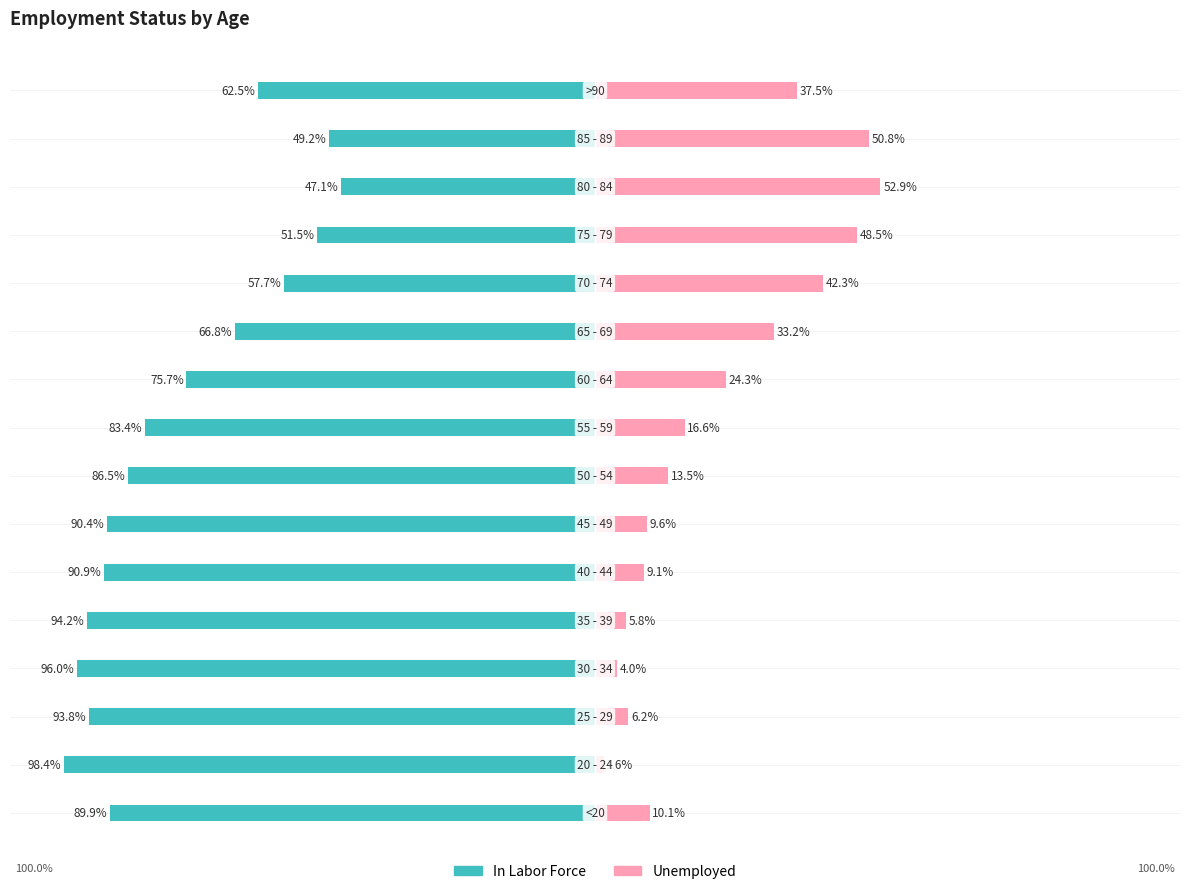

How many series are shown in this chart?

2